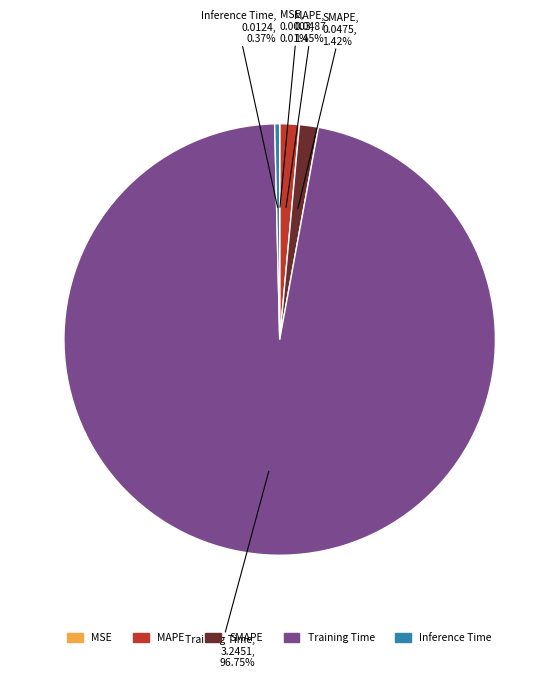

Combined, do MAPE and SMAPE account for over 50%?

No